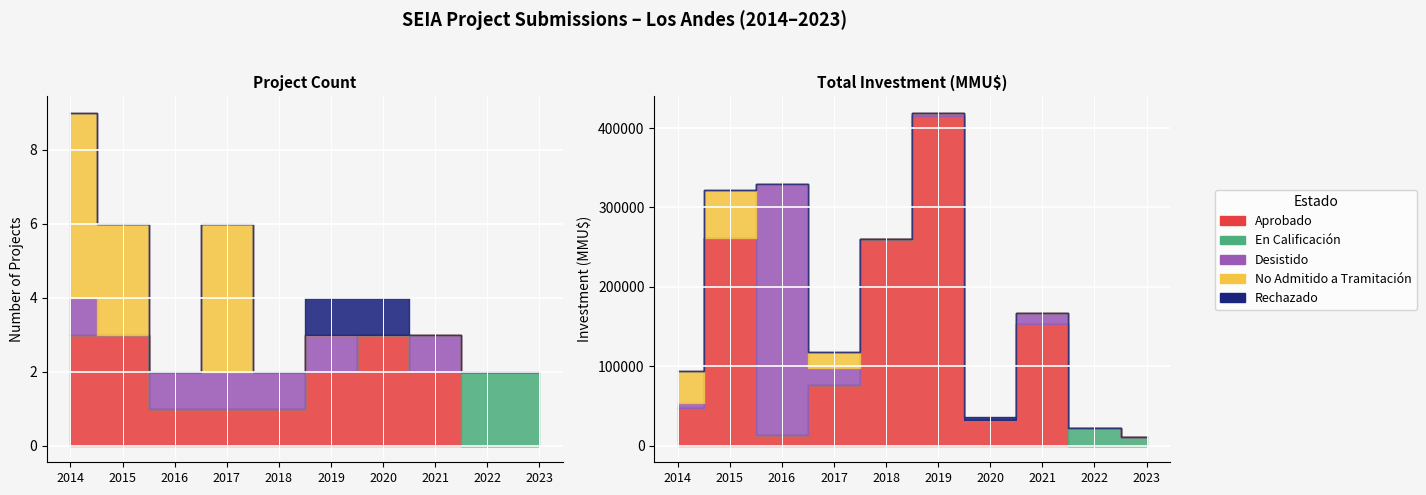

Reading left to right, transcribe all the data shown in this chart.

Aprobado: 3	3	1	1	1	2	3	2	0	0
En Calificación: 0	0	0	0	0	0	0	0	2	2
Desistido: 1	0	1	1	1	1	0	1	0	0
No Admitido a Tramitación: 5	3	0	4	0	0	0	0	0	0
Rechazado: 0	0	0	0	0	1	1	0	0	0